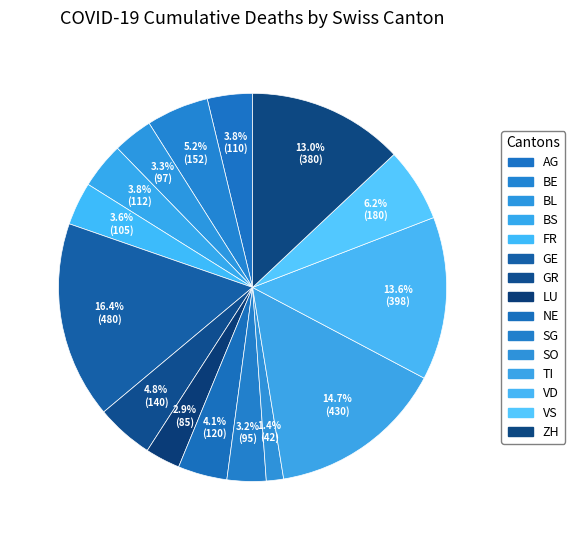

To the nearest percent, what portion does BS represent?

4%